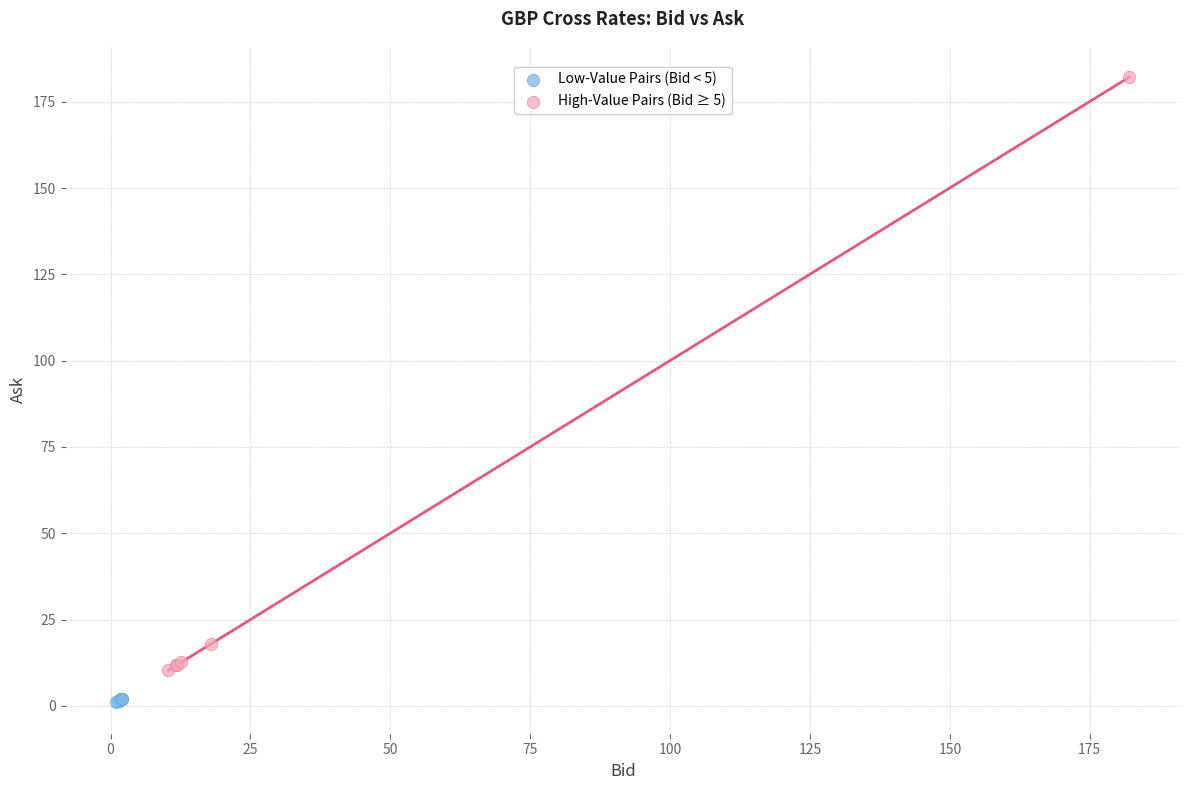

Which series reaches the maximum Y coordinate?

High-Value Pairs (Bid ≥ 5)